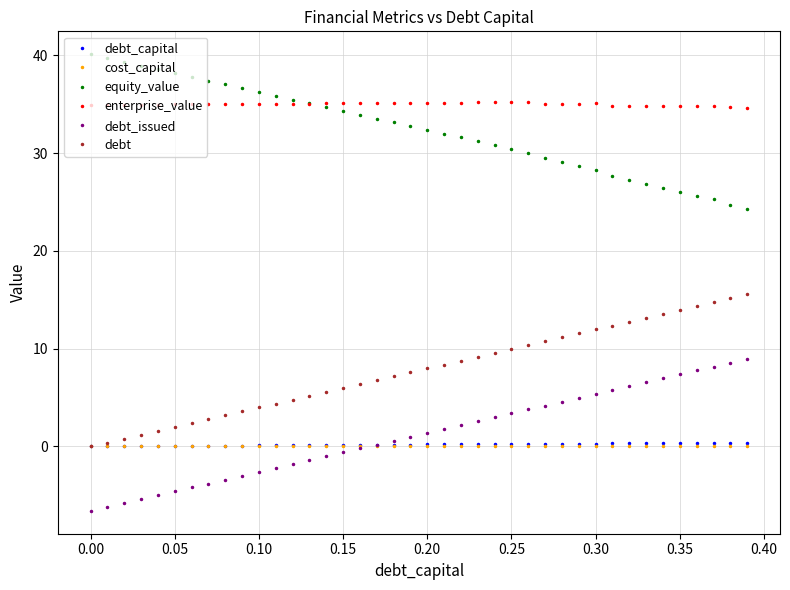

At how many categories does at least one series exceed 20?

40